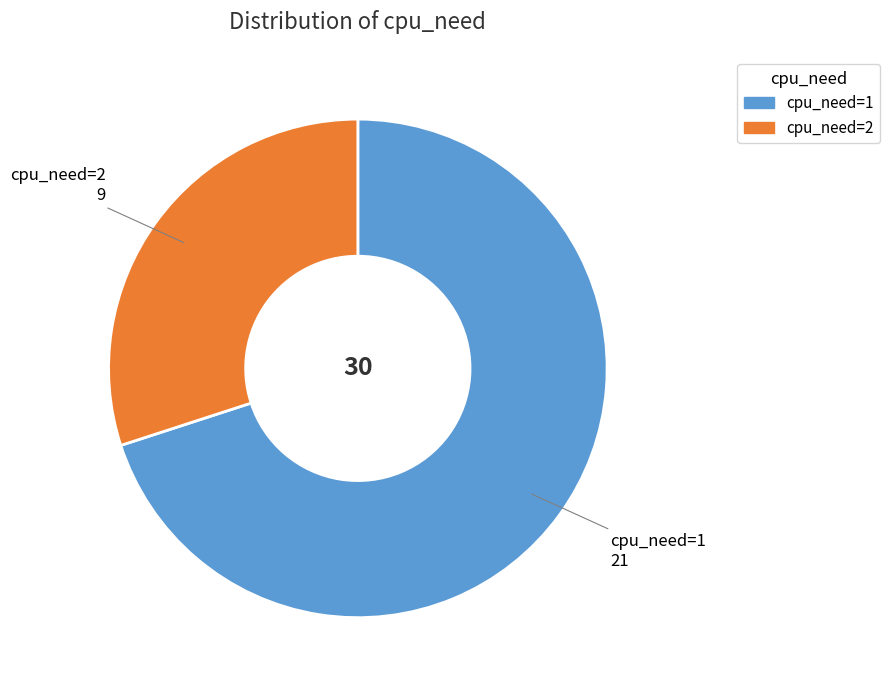

Is it true that cpu_need=1 is 63% of the pie?

False